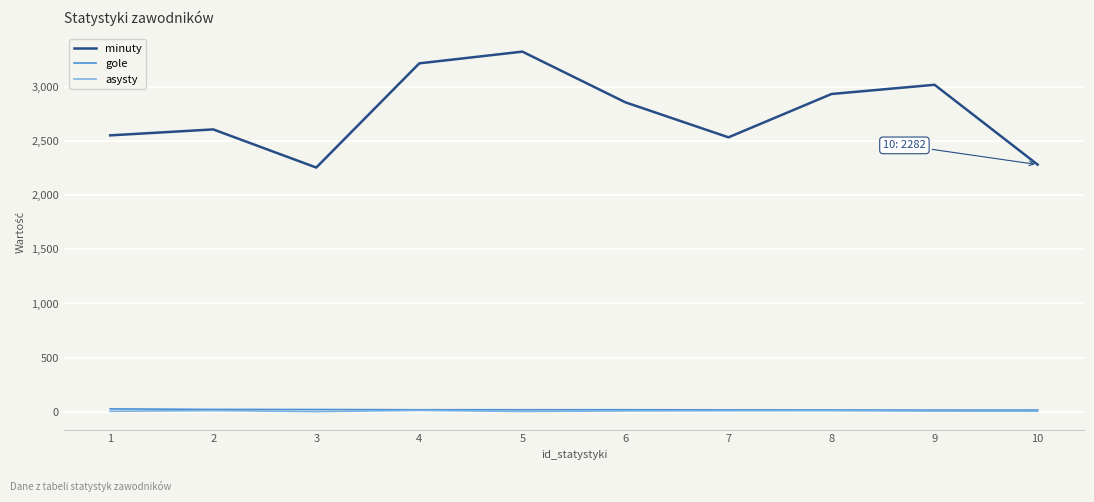

True or false: asysty and minuty cross at least once.

False